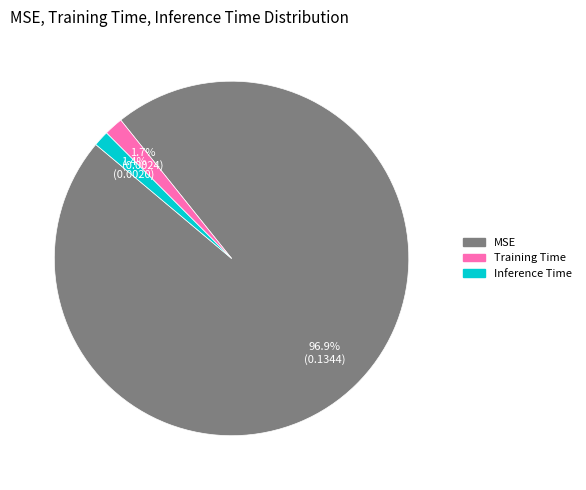

True or false: MSE accounts for 97% of the total.

True